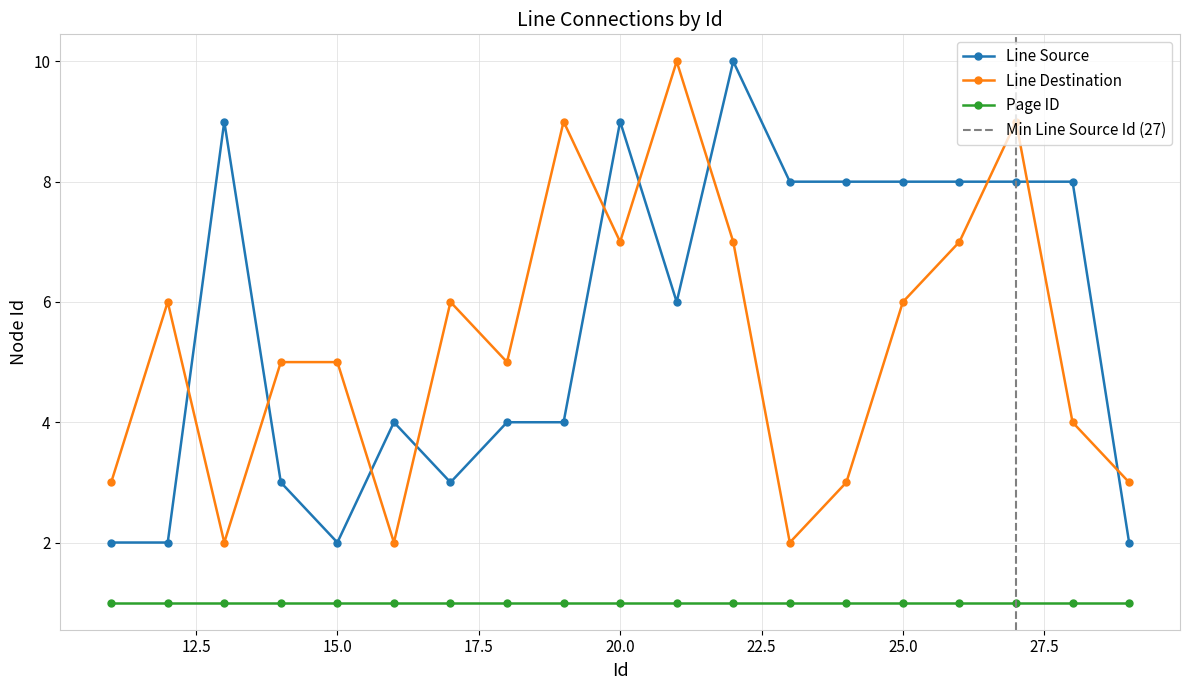

True or false: Page ID and Line Source intersect in this chart.

False